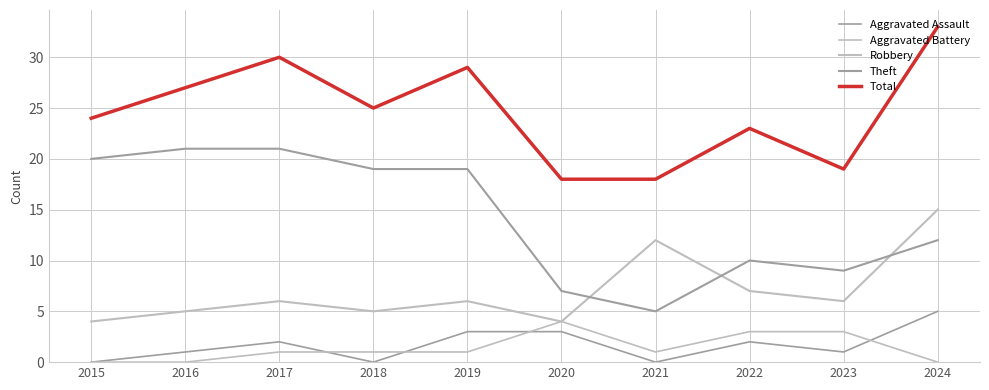

How many lines are shown in the chart?

5